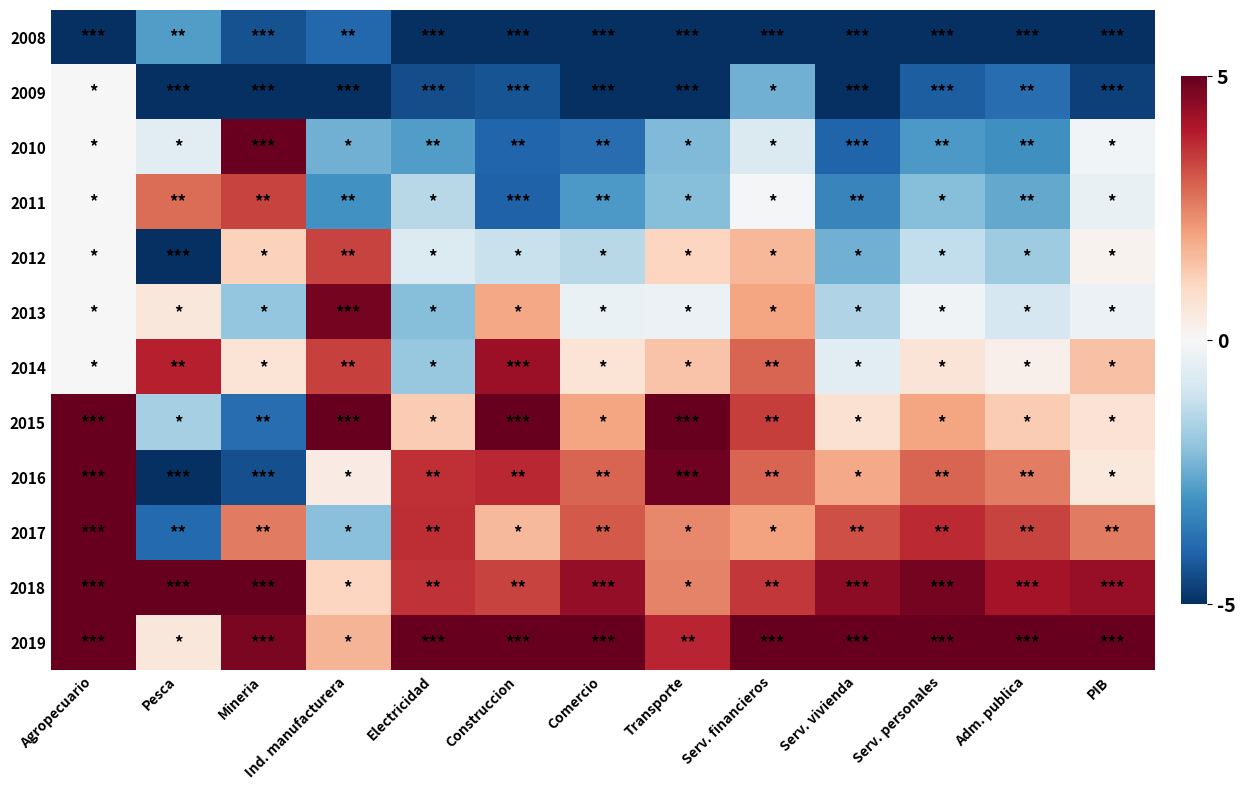

Which series has the largest total across all categories?

2019